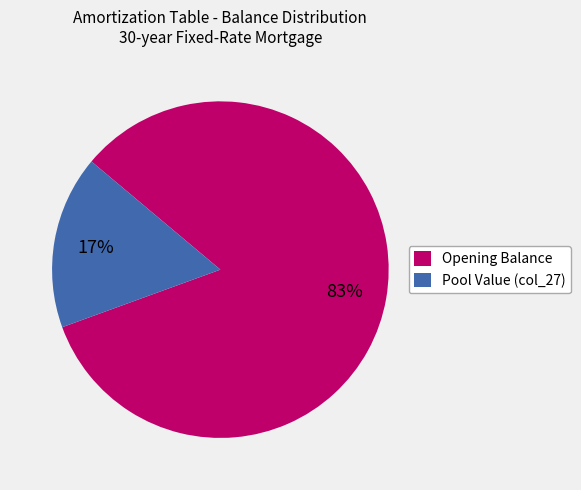

How many slices are in this pie chart?

2